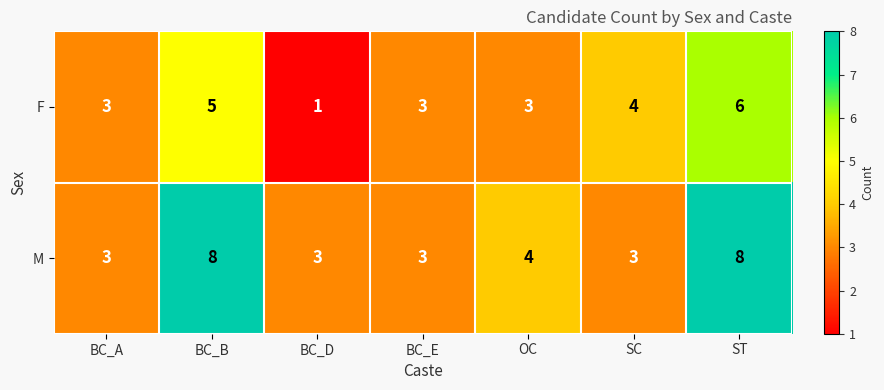

Between BC_A and SC, which series saw the biggest shift?

F